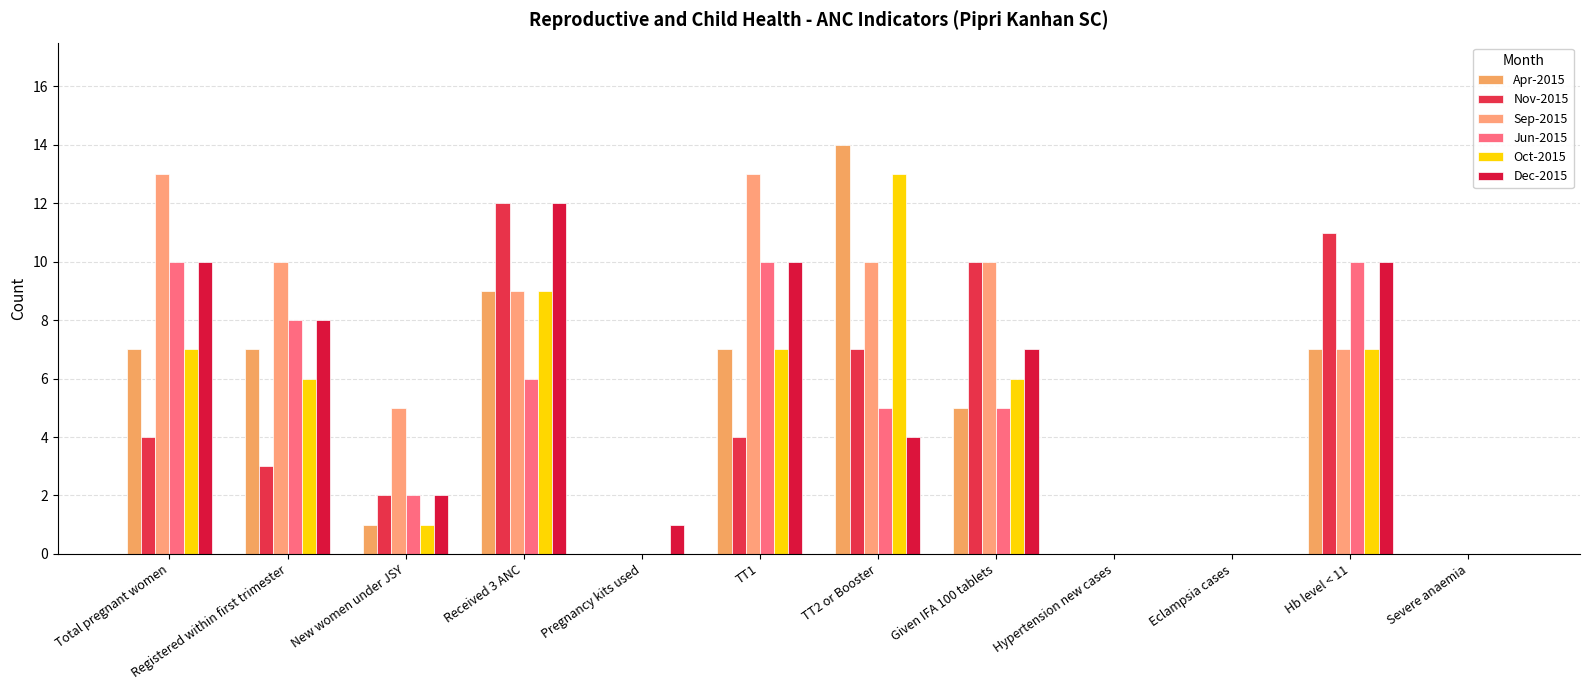

Where does the Dec-2015 series first go above 7?

Total pregnant women